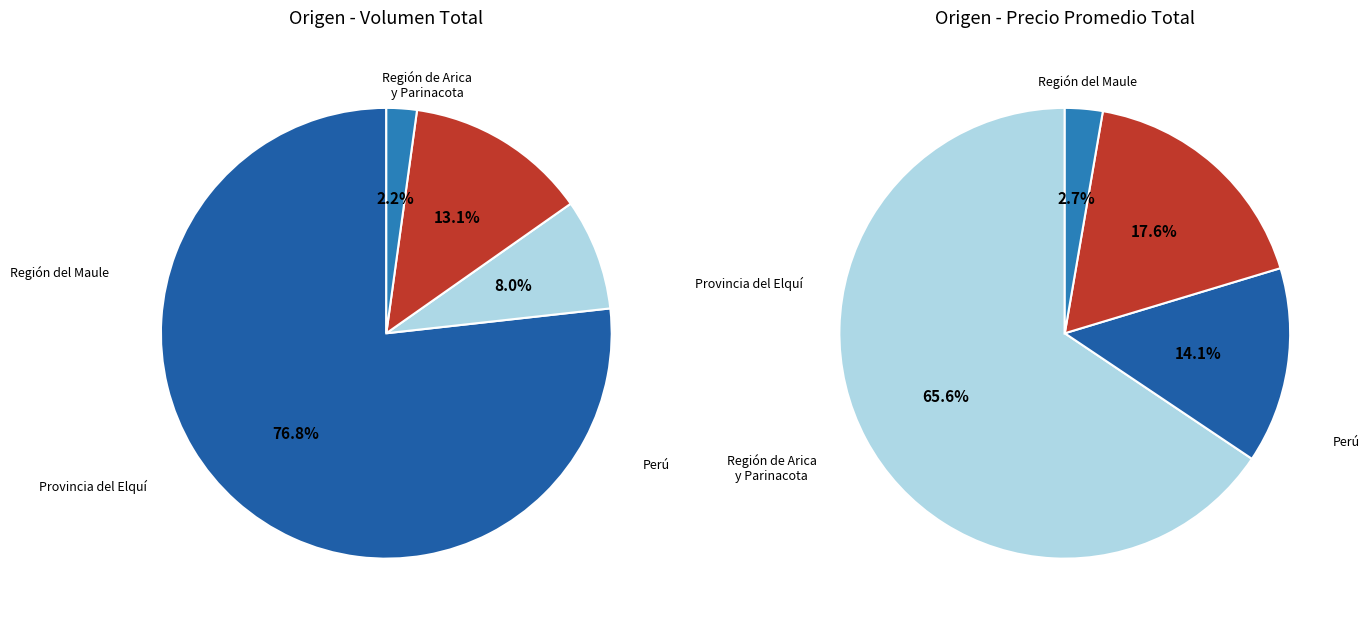

Which has a higher value, 16 or 9?

16